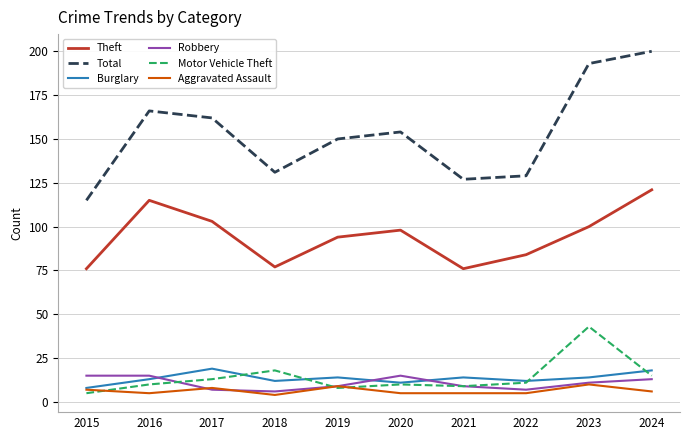

Reading left to right, extract all data points from this chart.

Theft: 2015=76	2016=115	2017=103	2018=77	2019=94	2020=98	2021=76	2022=84	2023=100	2024=121
Total: 2015=115	2016=166	2017=162	2018=131	2019=150	2020=154	2021=127	2022=129	2023=193	2024=200
Burglary: 2015=8	2016=13	2017=19	2018=12	2019=14	2020=11	2021=14	2022=12	2023=14	2024=18
Robbery: 2015=15	2016=15	2017=7	2018=6	2019=9	2020=15	2021=9	2022=7	2023=11	2024=13
Motor Vehicle Theft: 2015=5	2016=10	2017=13	2018=18	2019=8	2020=10	2021=9	2022=11	2023=43	2024=15
Aggravated Assault: 2015=7	2016=5	2017=8	2018=4	2019=9	2020=5	2021=5	2022=5	2023=10	2024=6